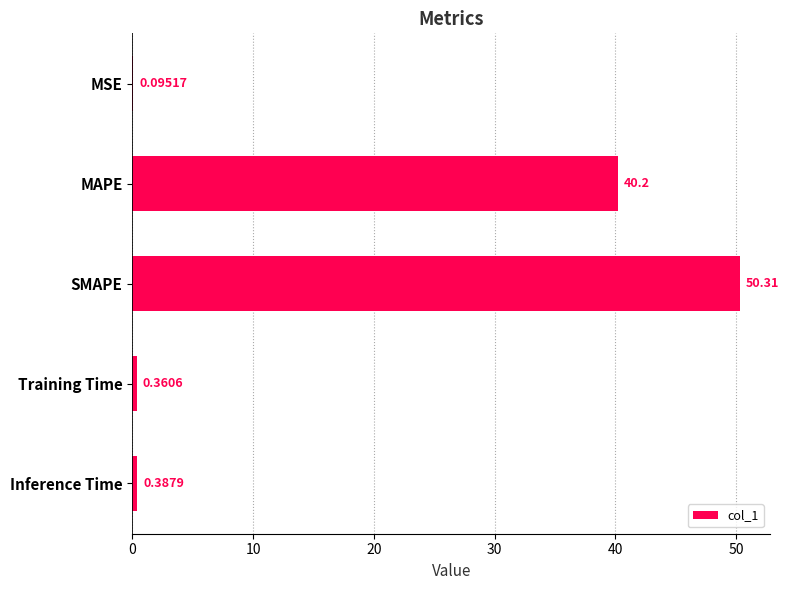

What is the sum of the values at SMAPE and Training Time?

50.7